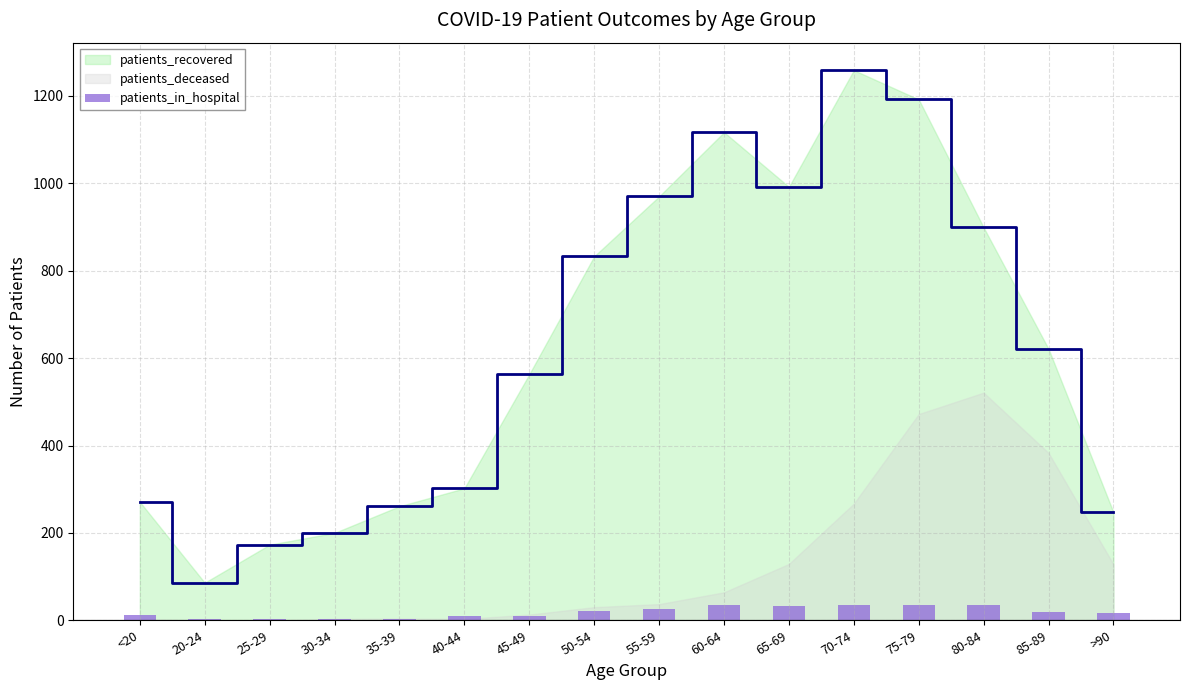

What is the label of the 10th bar from the left?

60-64